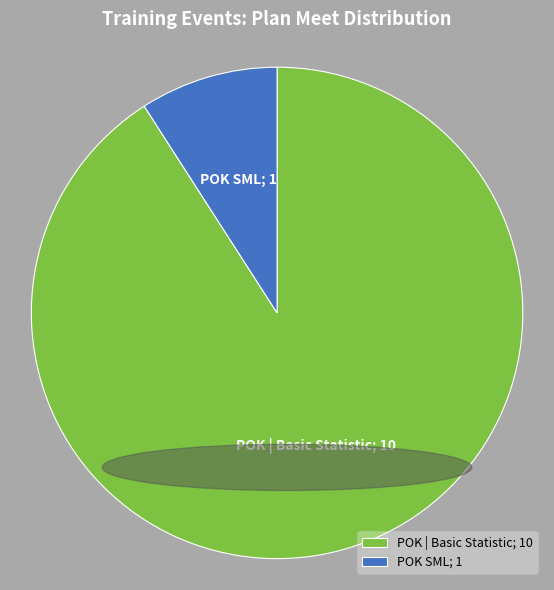

Do POK SML and POK | Basic Statistic together represent more than half of the pie?

Yes